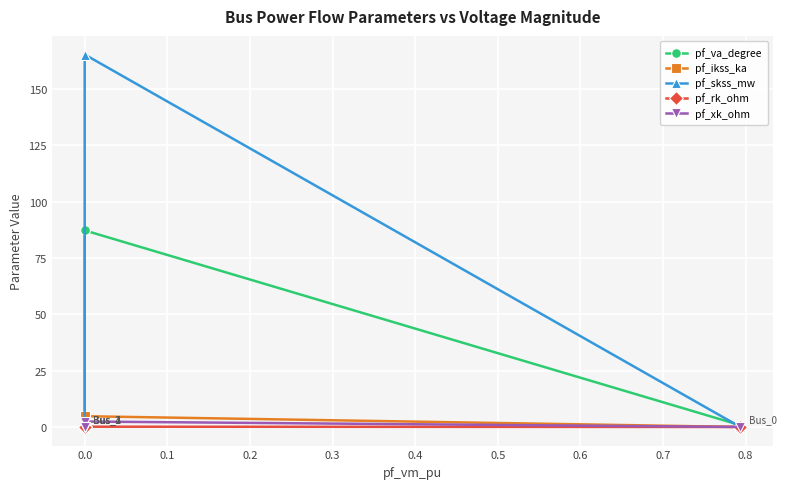

Reading right to left, list all the values displayed in this chart.

pf_va_degree: 0.0	0.0	0.0	87.3	0.8
pf_ikss_ka: 0.0	0.0	0.0	4.8	0.0
pf_skss_mw: 0.0	0.0	0.0	165.3	0.0
pf_rk_ohm: 0.0	0.0	0.0	0.1	0.0
pf_xk_ohm: 0.0	0.0	0.0	2.4	0.0